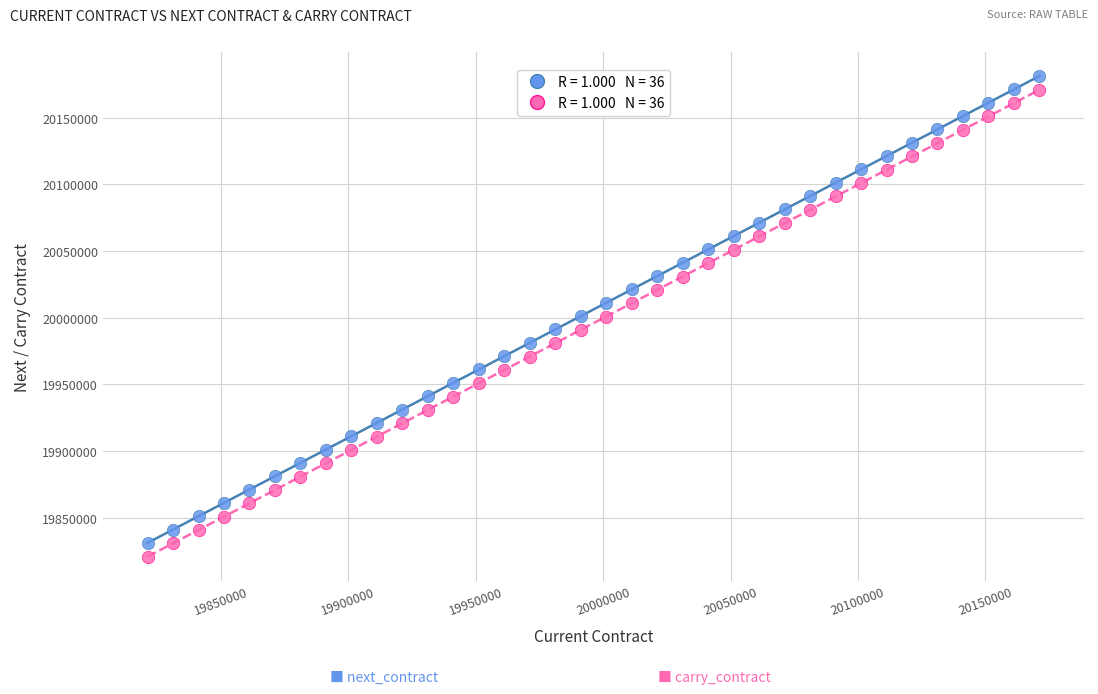

Across all data points, what is the range of Y values (max minus min)?

360300